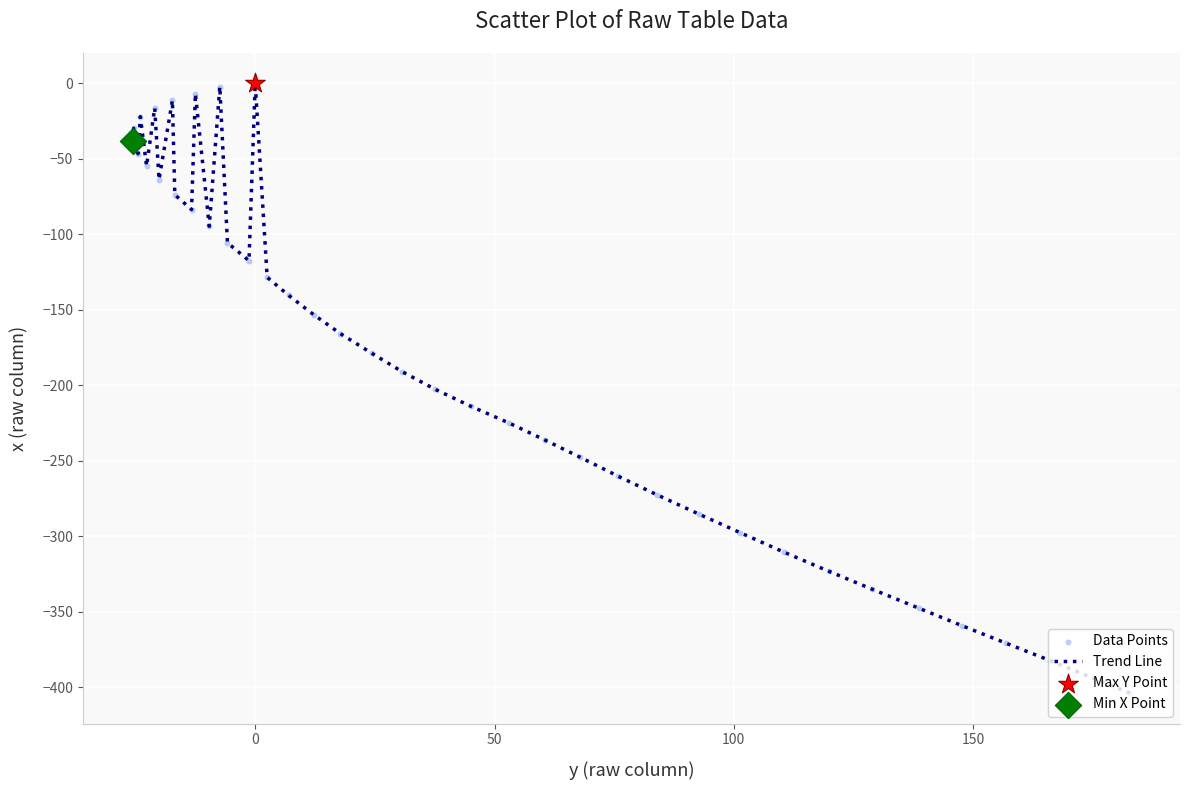

What is the difference between the maximum and minimum values?

403.9